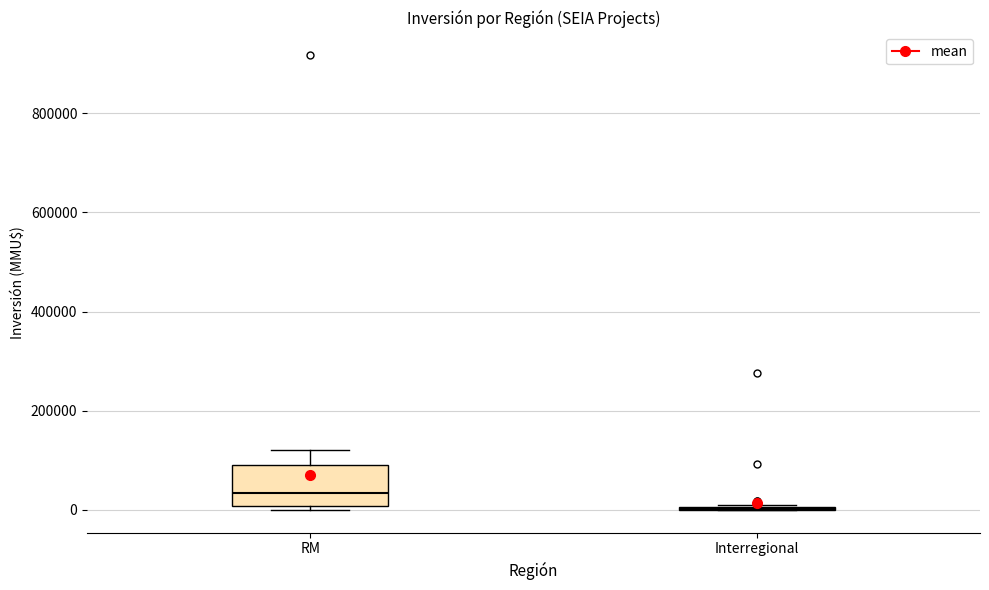

Which box is the tallest, from its lower edge to its upper edge?

RM